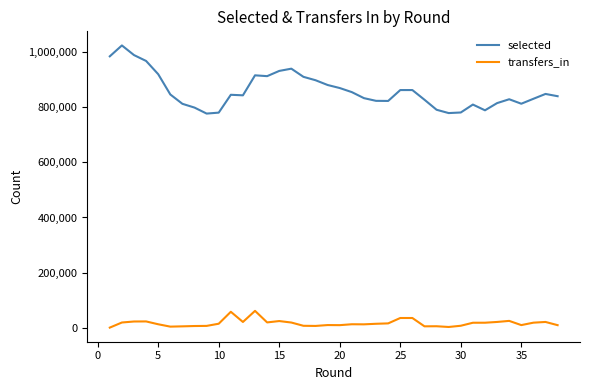

What is the maximum value for selected?

1024880